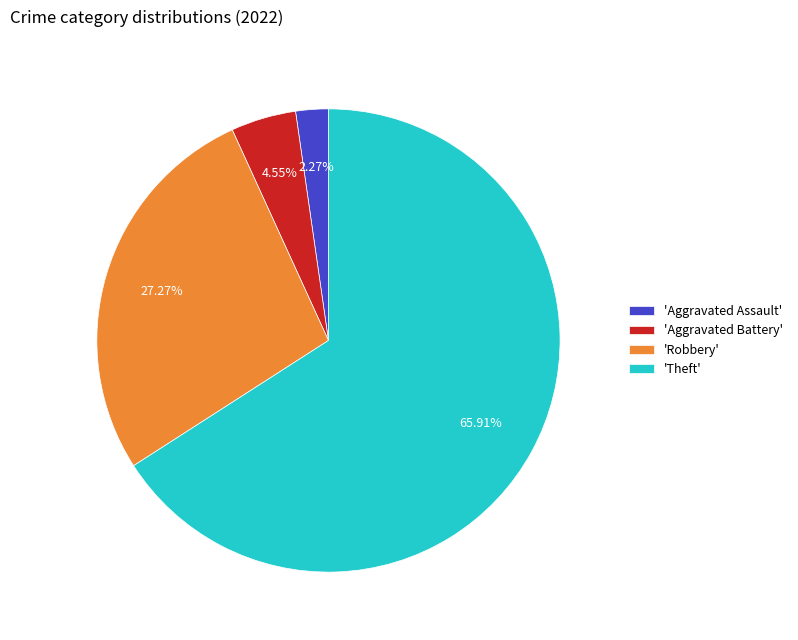

Which category has the biggest portion of the pie?

'Theft'